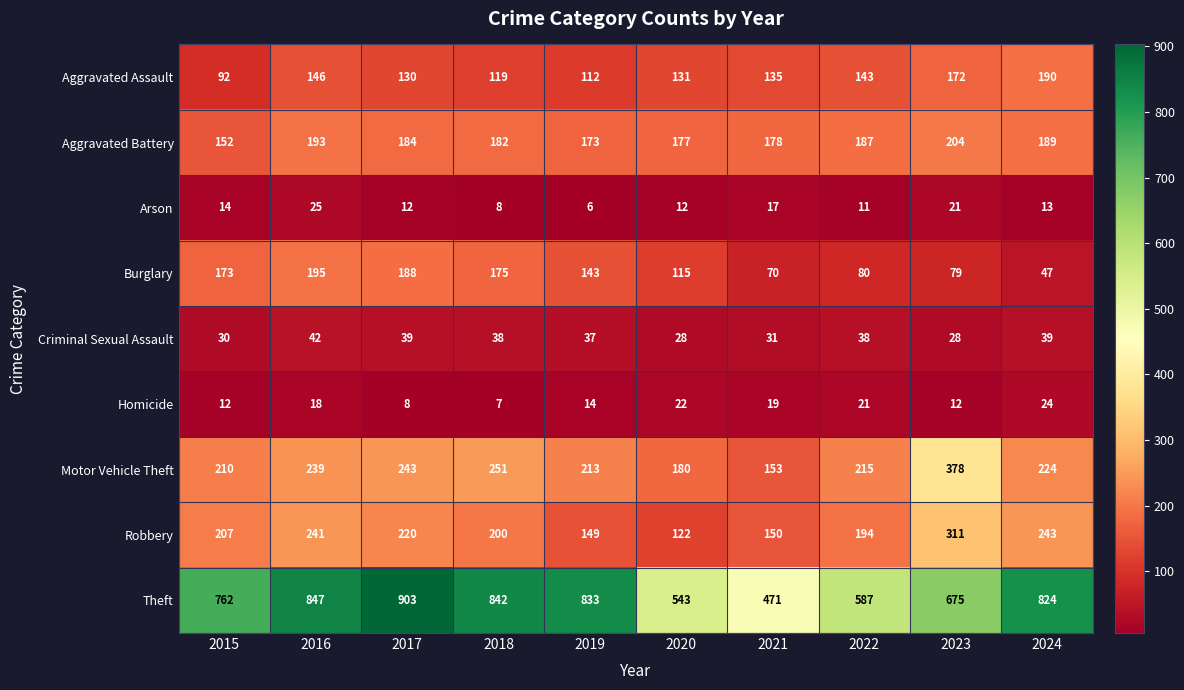

Which series has the largest total across all categories?

Theft